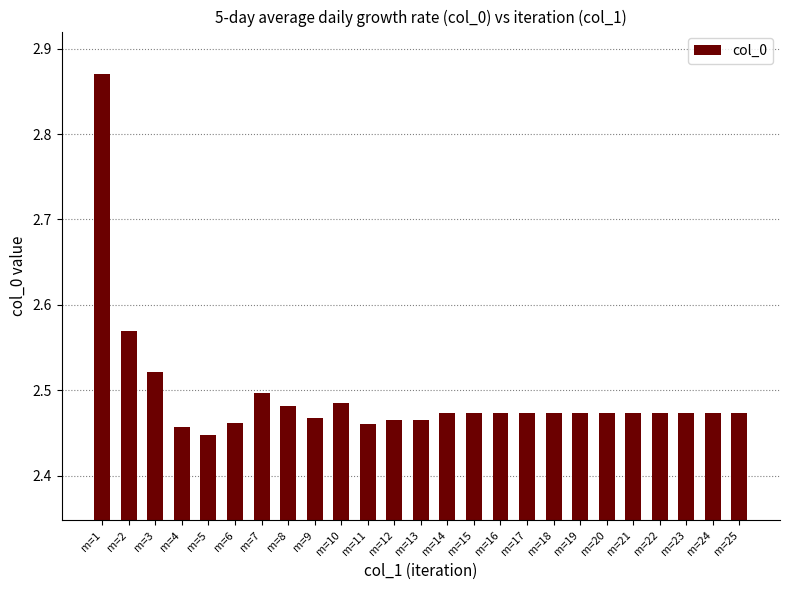

Count the values in the range 2 to 3.

25